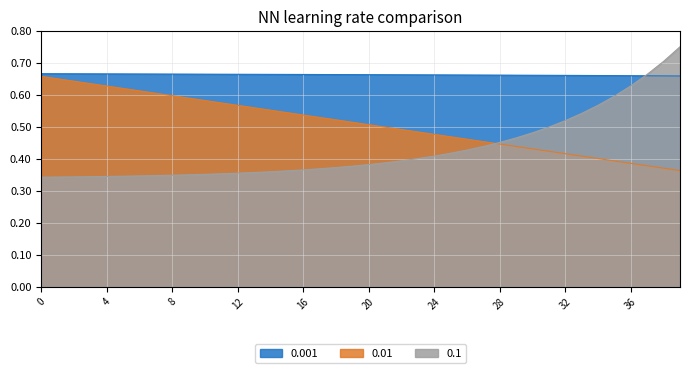

What is the total value across all series at 1?

1.7